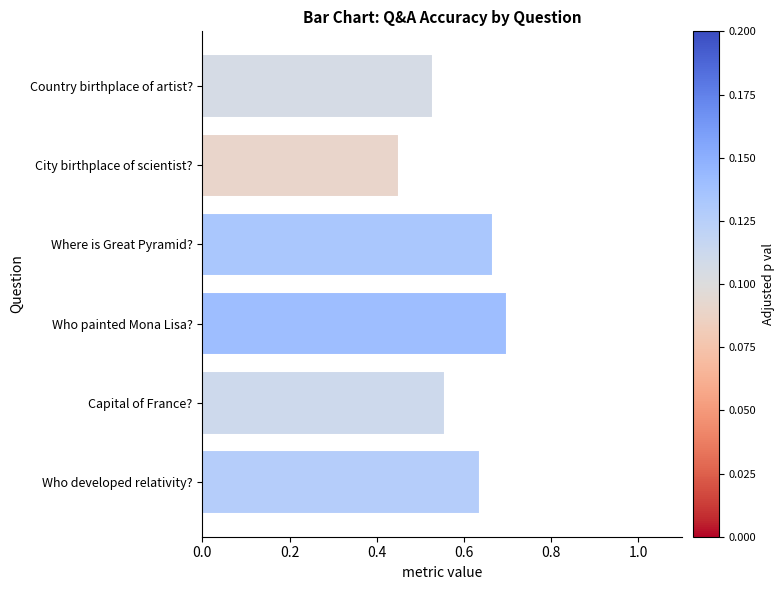

What is the sum of the values at Country birthplace of artist? and Where is Great Pyramid??

1.2